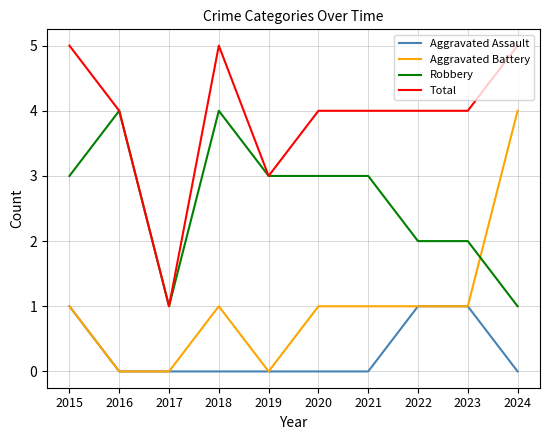

What is the maximum value for Total?

5